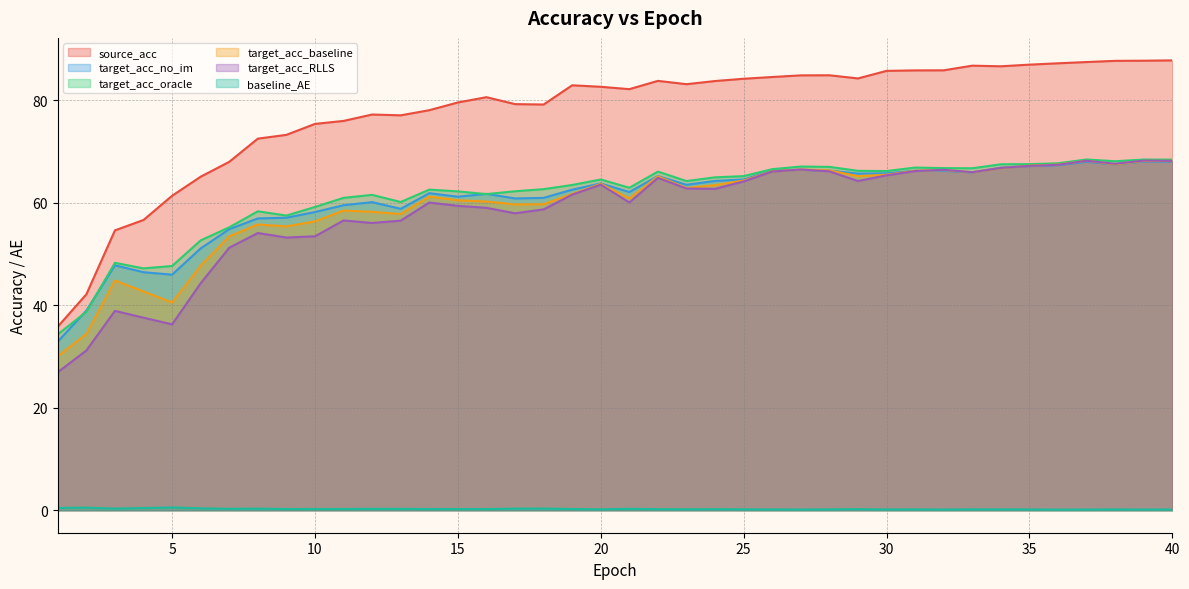

Which label corresponds to the largest value in the chart?

40